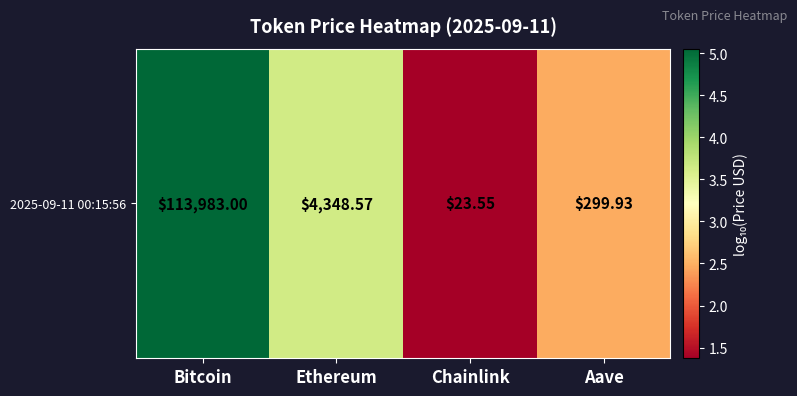

What is the ratio of the value at Chainlink to the value at Bitcoin?

0.3